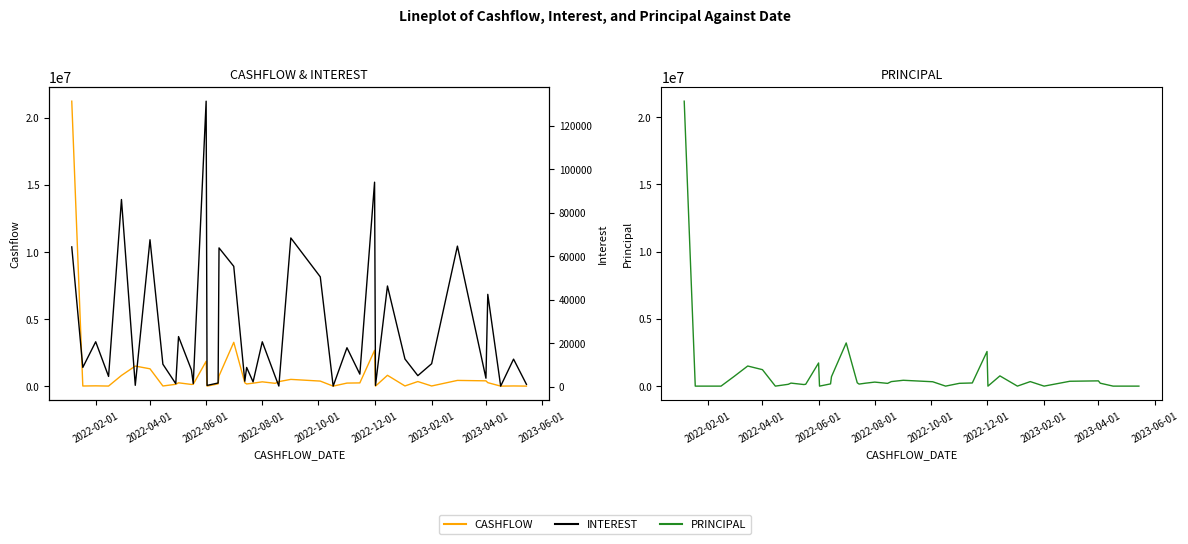

True or false: PRINCIPAL and CASHFLOW intersect in this chart.

False